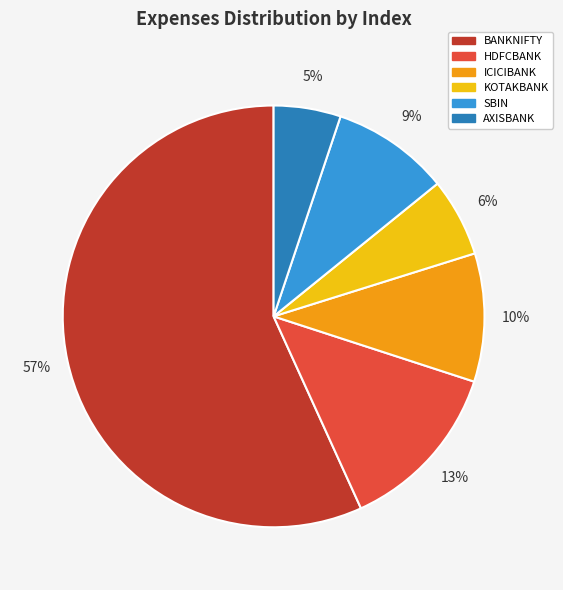

To the nearest percent, what is the average slice percentage?

17%